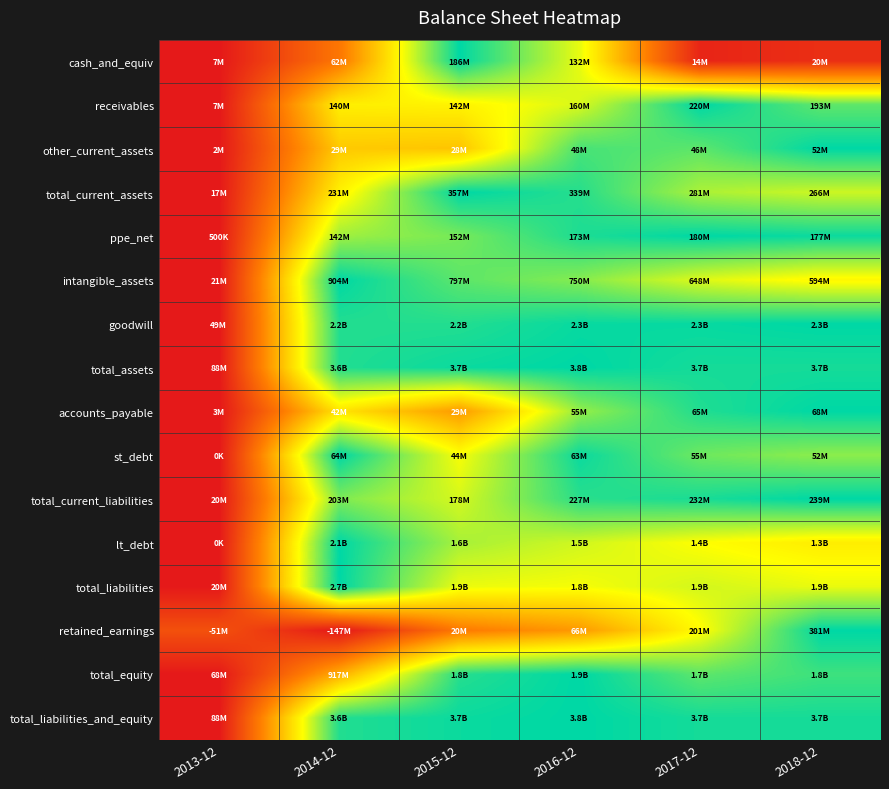

What is the greatest value displayed?

1.0